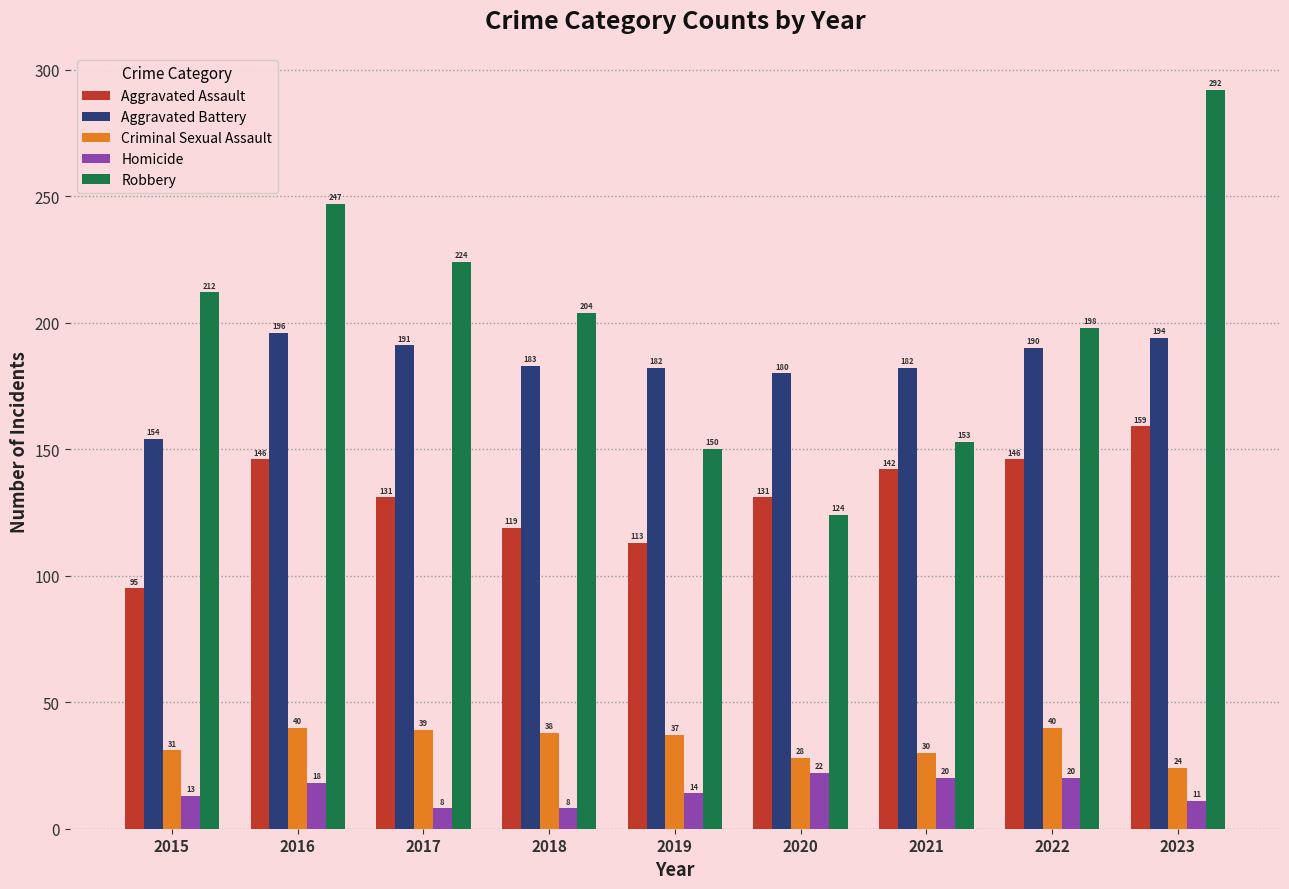

What is the value of the Aggravated Battery bar at the 4th from the left?

183